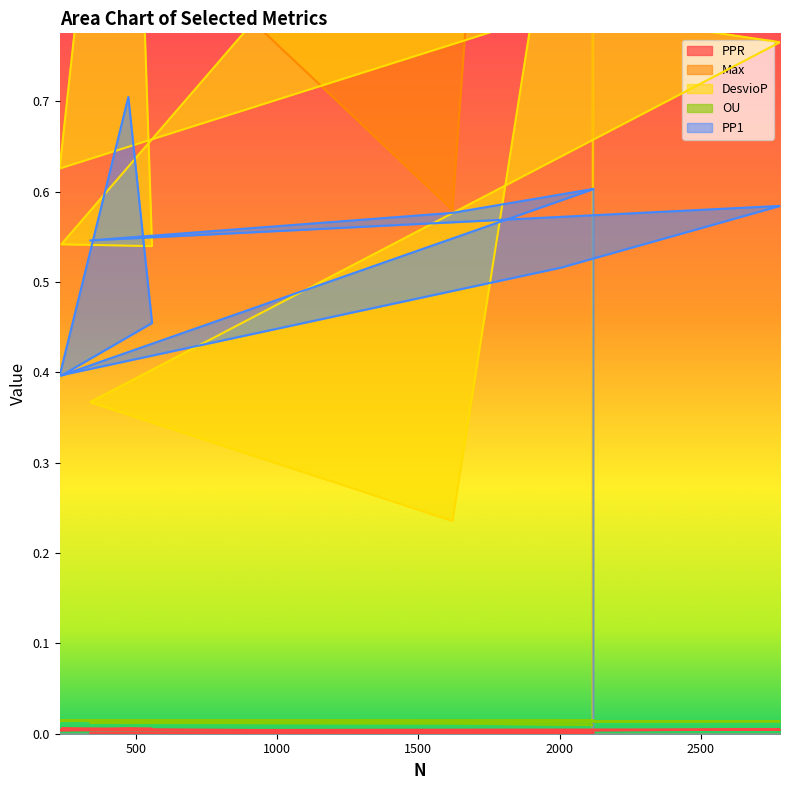

Reading right to left, transcribe all the data shown in this chart.

PPR: 2120=0.0	237=0.0	558=0.0	474=0.0	231=0.0	2004=0.0	2780=0.0	339=0.0	1621=0.0	2116=0.0
Max: 2120=3.5	237=1.3	558=1.8	474=2.9	231=1.2	2004=1.6	2780=1.9	339=1.0	1621=0.6	2116=2.7
DesvioP: 2120=1.2	237=0.5	558=0.5	474=1.3	231=0.6	2004=0.8	2780=0.8	339=0.4	1621=0.2	2116=1.2
OU: 2120=0.0	237=0.0	558=0.0	474=0.0	231=0.0	2004=0.0	2780=0.0	339=0.0	1621=0.0	2116=0.0
PP1: 2120=0.6	237=0.4	558=0.5	474=0.7	231=0.4	2004=0.5	2780=0.6	339=0.5	1621=0.6	2116=0.6